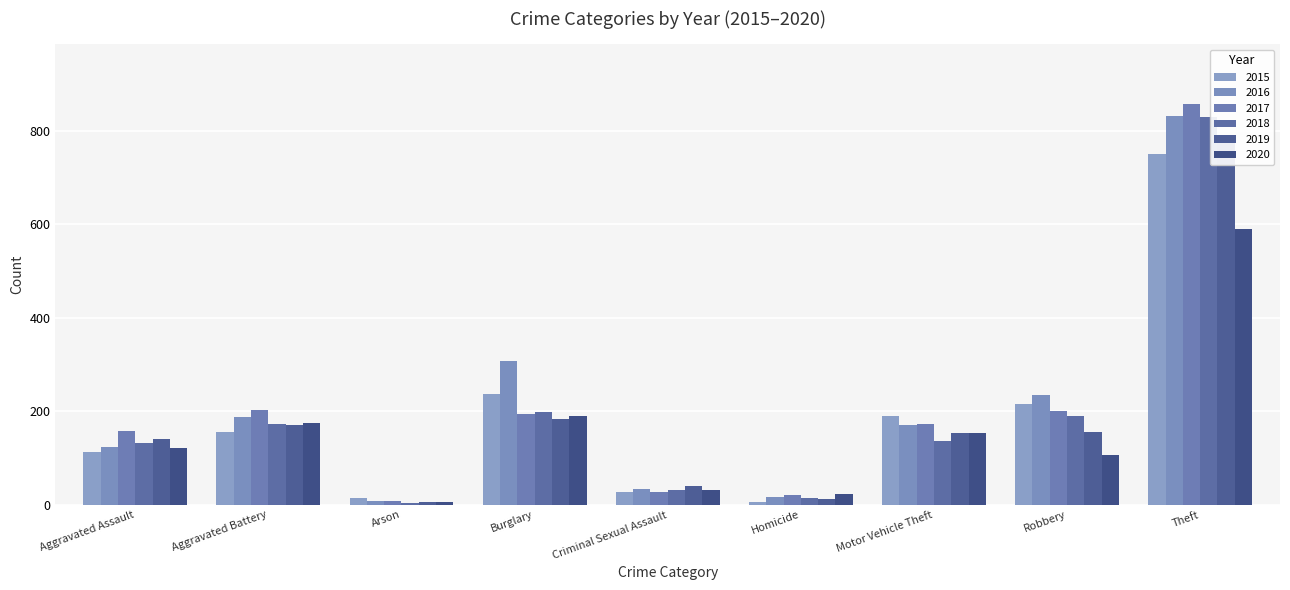

Is the value of 2018 at Theft greater than the value of 2016 at Theft?

No